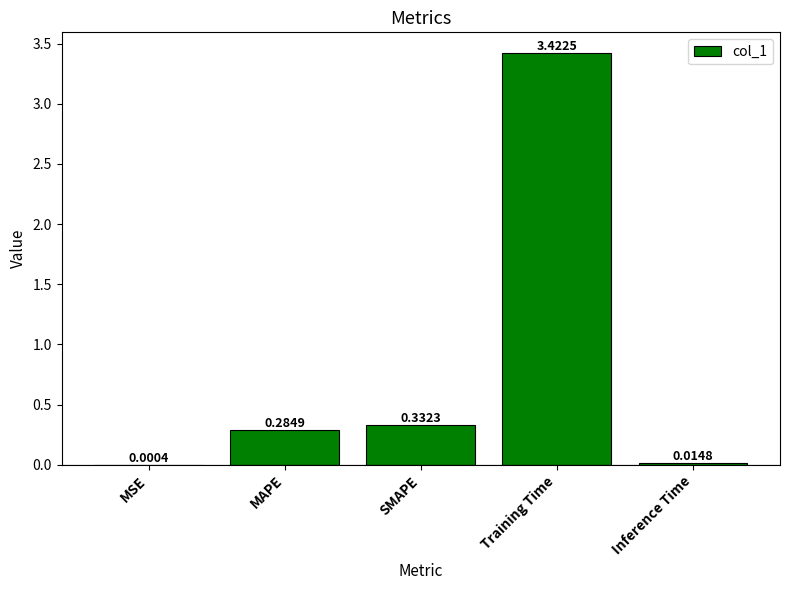

Which category has the highest value across all series?

Training Time